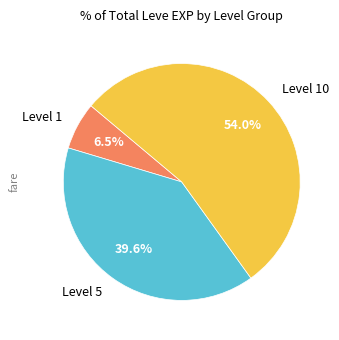

Approximately how many times larger is the value at Level 5 compared to Level 1?

6.1